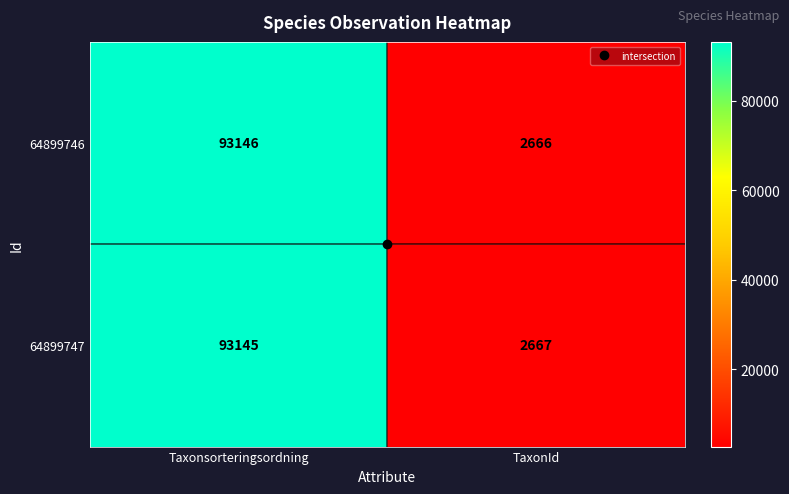

What is the difference between the maximum and minimum values in the 64899747 series?

90478